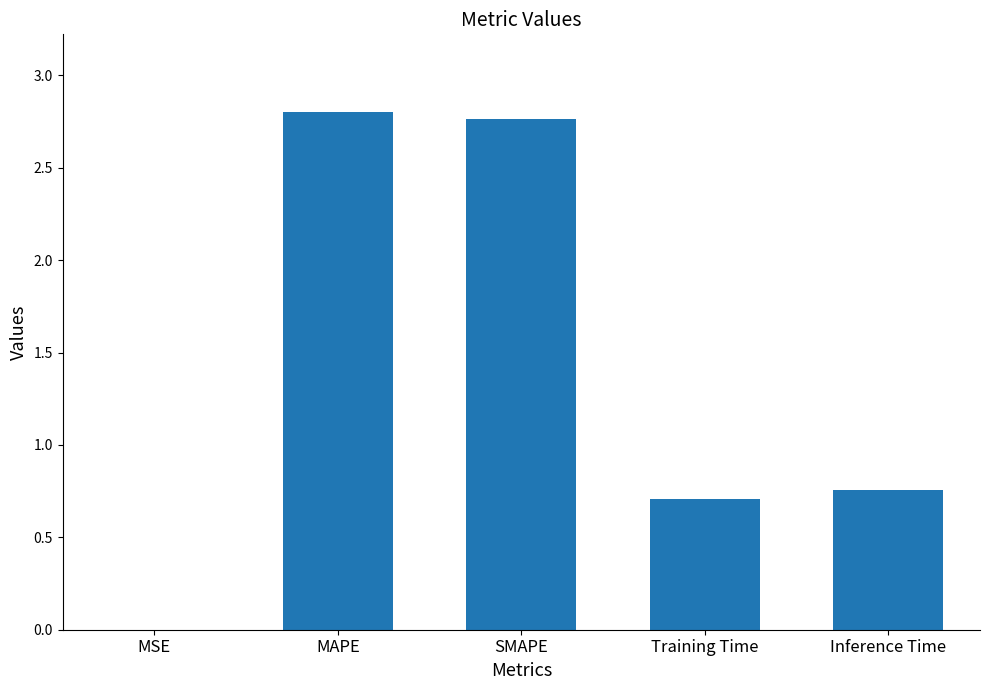

What is the change in value from SMAPE to Inference Time?

-2.0